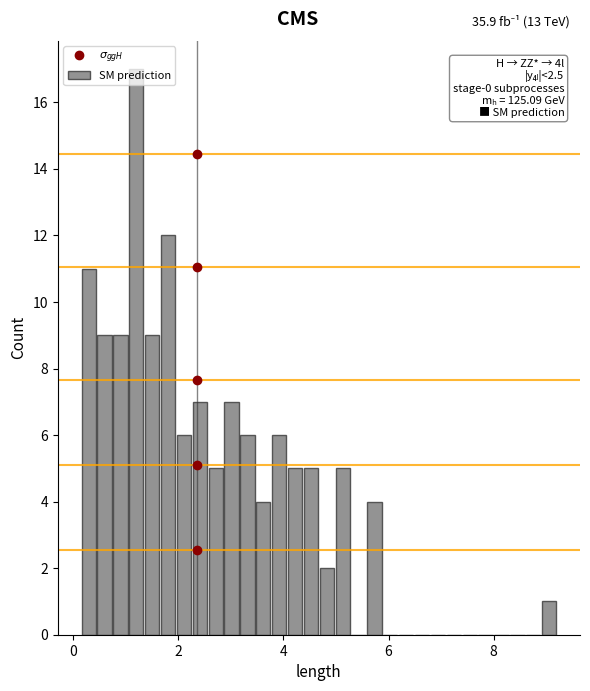

Around what value on the x-axis is the tallest bar? Give the approximate position of its centre, as read against the axis.

1.2